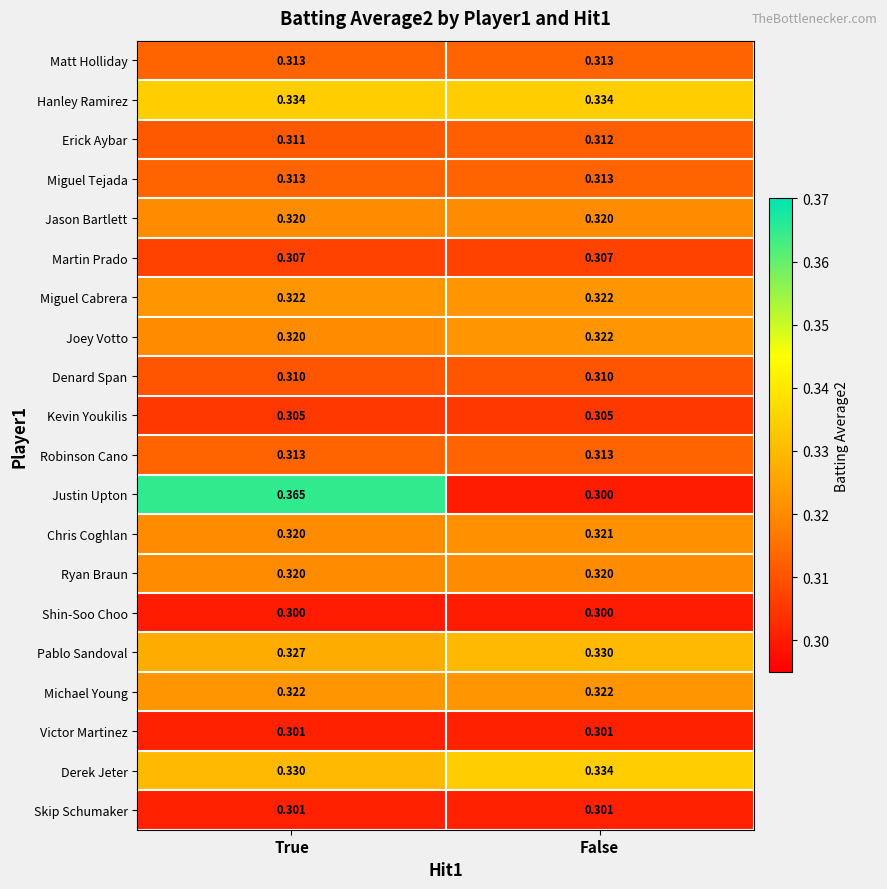

Which category has the highest value across all series?

True